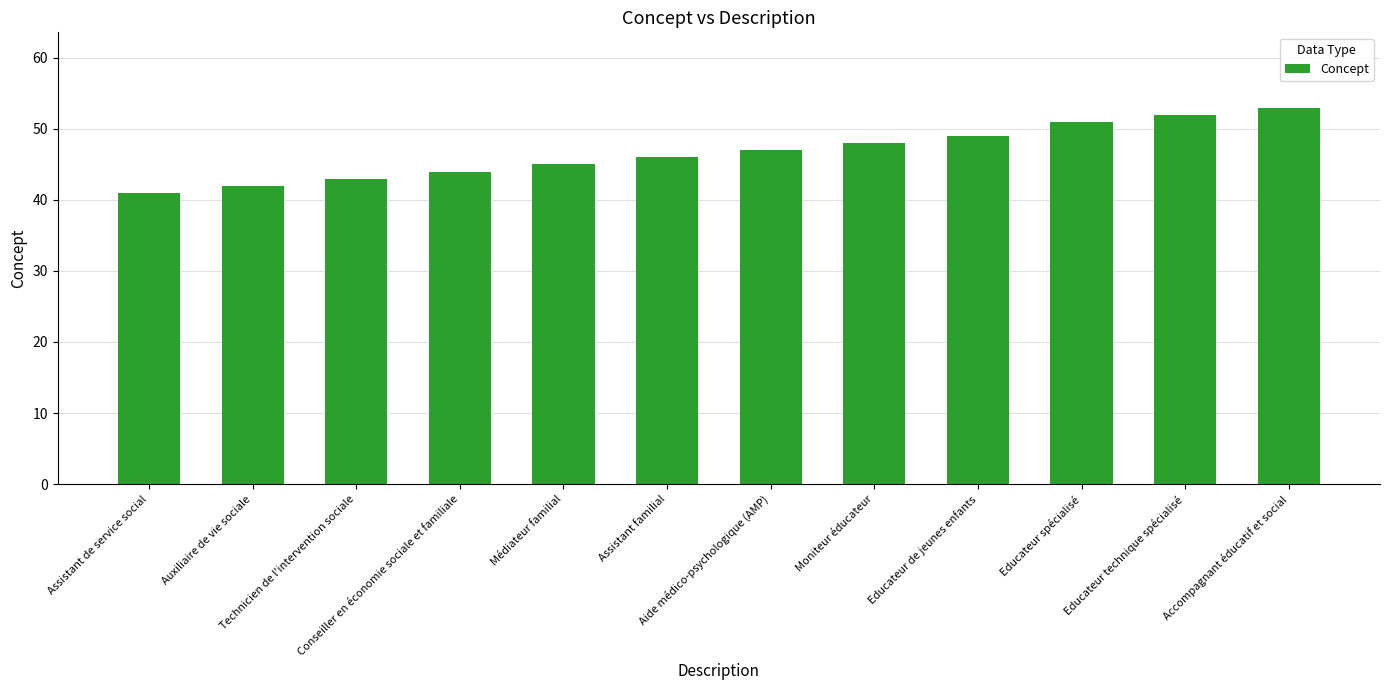

What is the smallest value displayed?

41